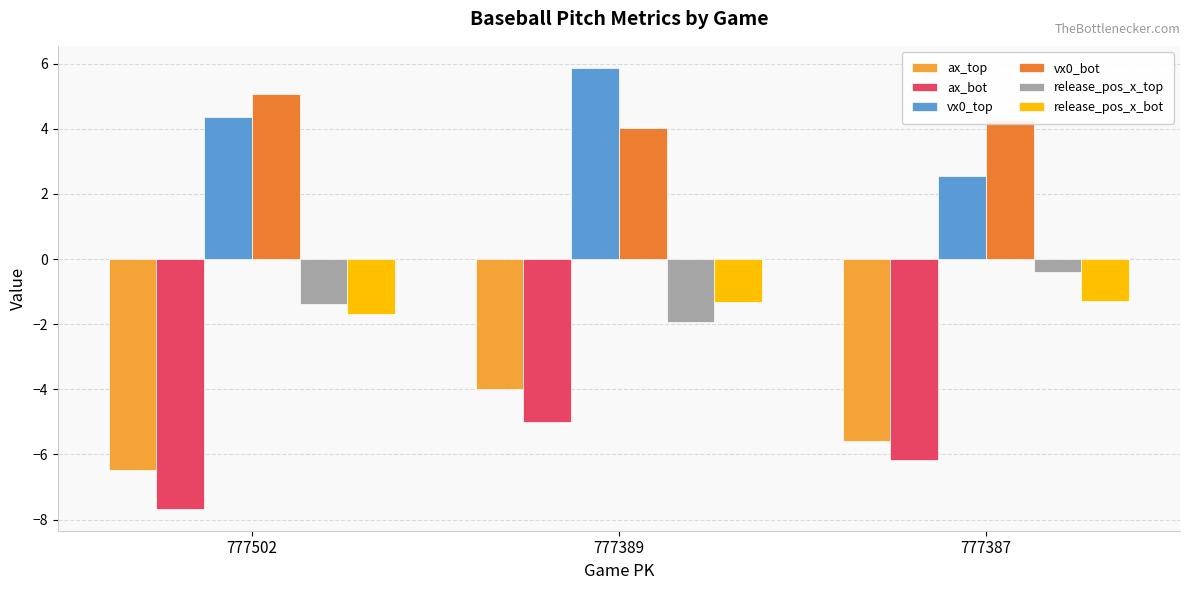

Rank the series by their maximum value, from highest to lowest.

vx0_top, vx0_bot, release_pos_x_top, release_pos_x_bot, ax_top, ax_bot